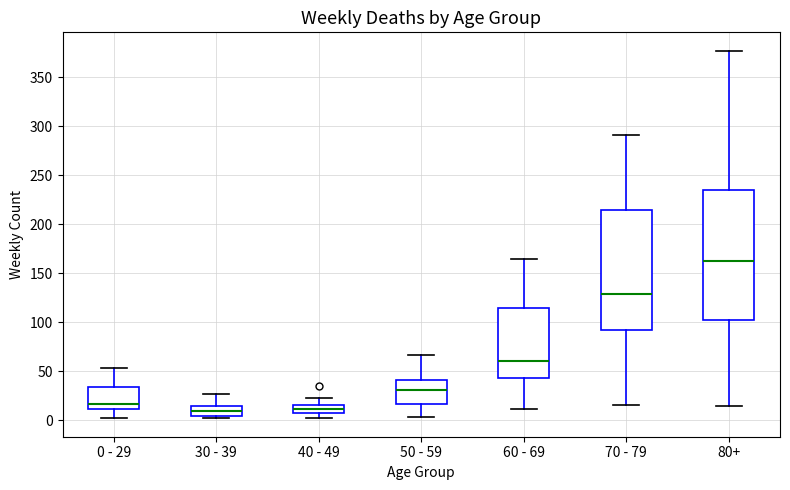

Reading left to right, transcribe this box plot: for each box, give where its median line is, the range the box spans, and where its two whiskers end, as read against the y-axis. The values are not printed on the chart, so give them approximately, as read against the axis.

0 - 29: median 15, box 10 to 35, whiskers 0 to 55
30 - 39: median 10, box 5 to 15, whiskers 0 to 25
40 - 49: median 10, box 5 to 15, whiskers 0 to 25
50 - 59: median 30, box 15 to 40, whiskers 5 to 65
60 - 69: median 60, box 45 to 115, whiskers 10 to 165
70 - 79: median 130, box 90 to 215, whiskers 15 to 290
80+: median 165, box 100 to 235, whiskers 15 to 375